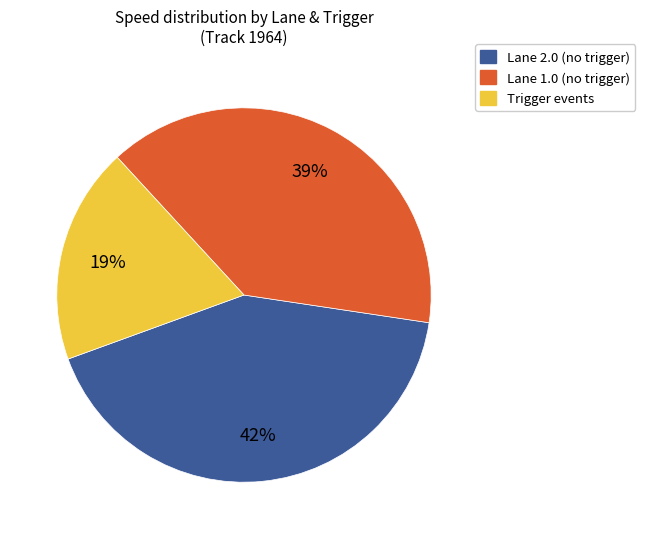

Is there a majority slice in this chart?

No